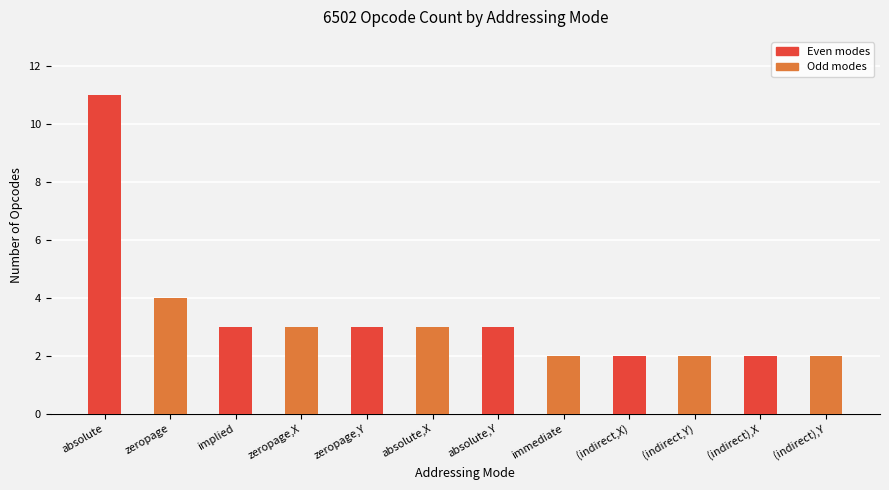

What position from the left is zeropage,Y?

5